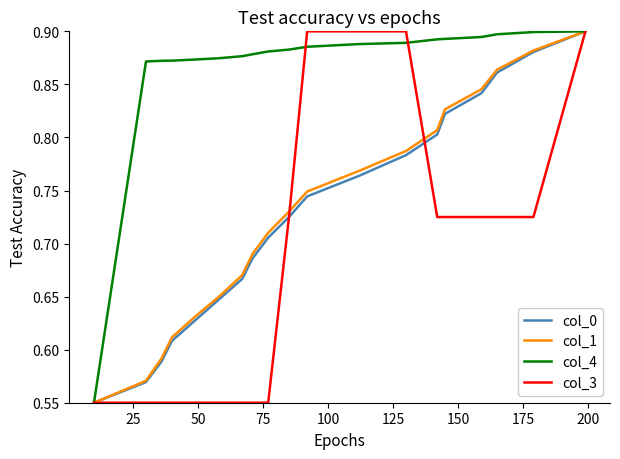

Which series has the largest total across all categories?

col_4